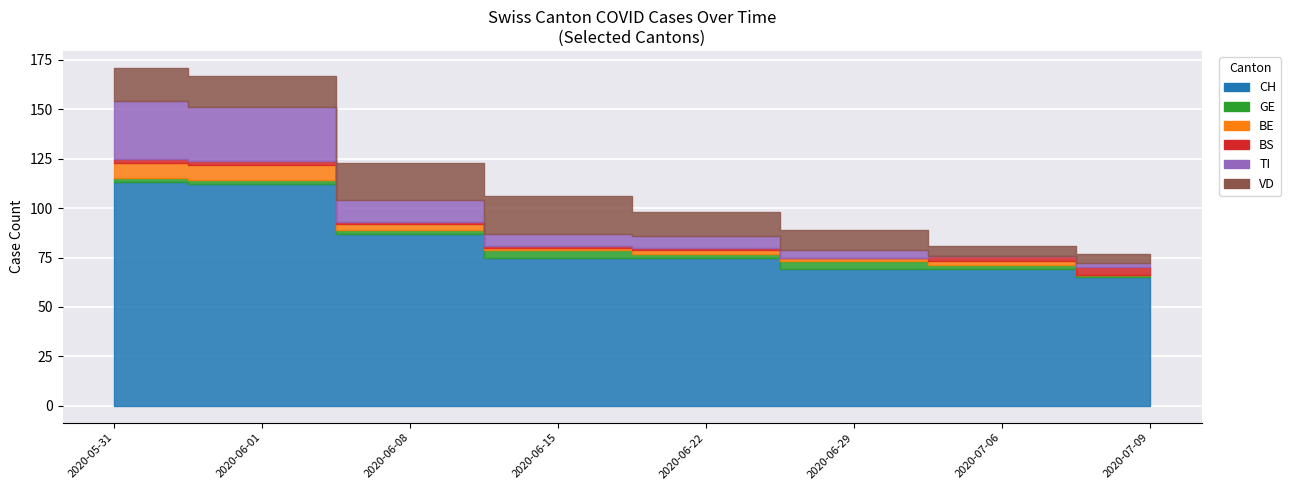

Where does the TI series first go above 6?

2020-05-31